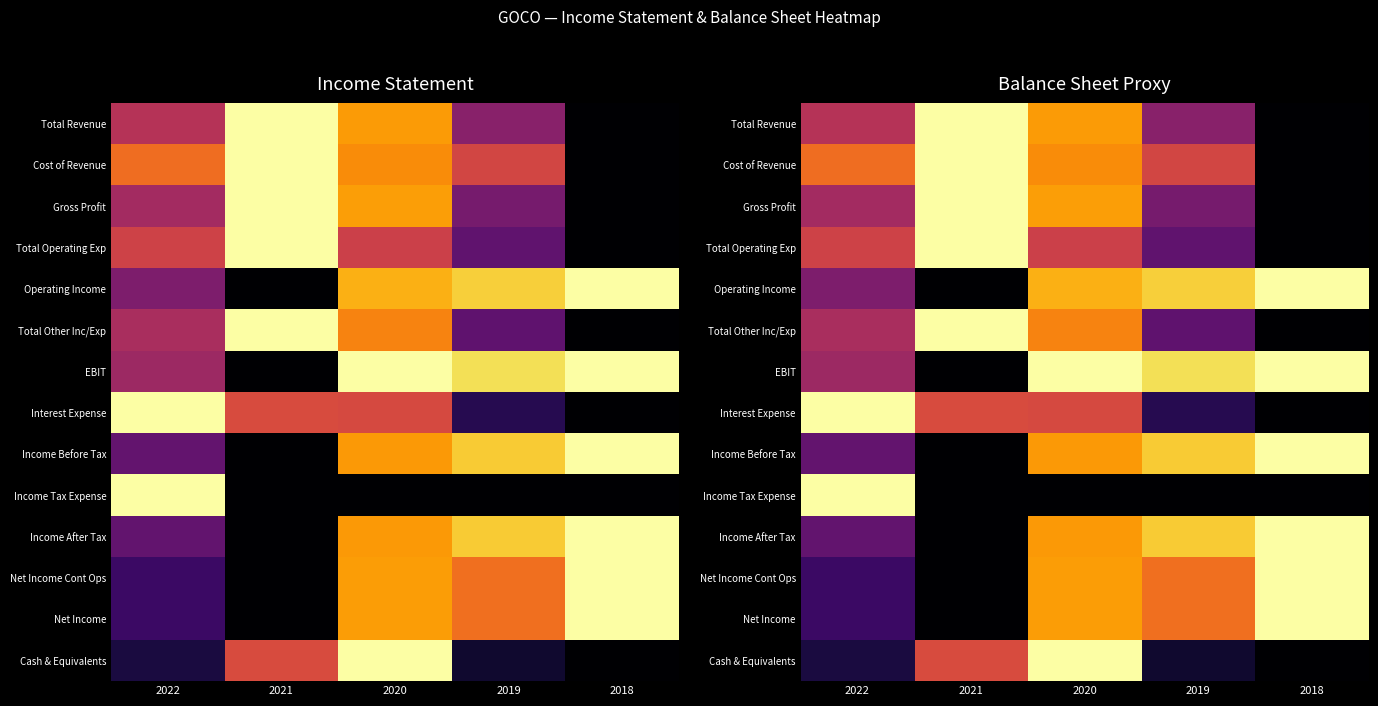

At how many categories does at least one series exceed 0?

5